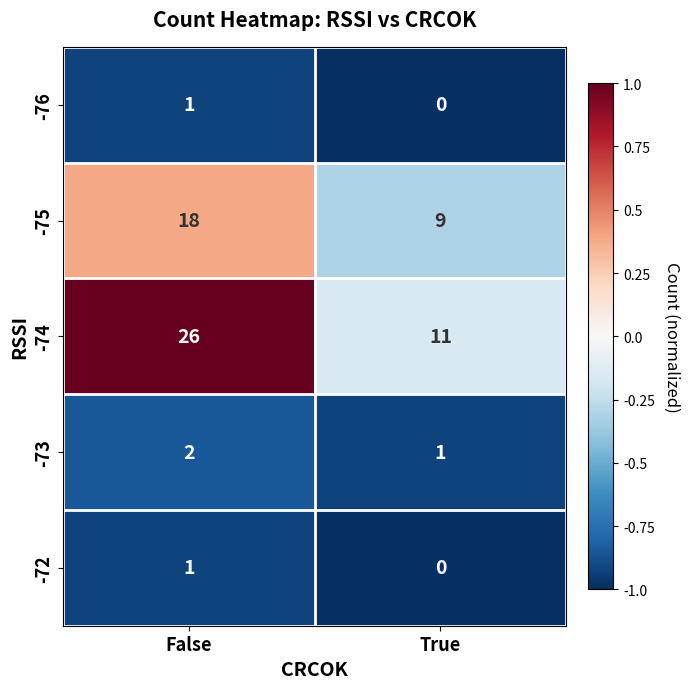

Reading left to right, what are all the values shown in this chart?

-76: False=1	True=0
-75: False=18	True=9
-74: False=26	True=11
-73: False=2	True=1
-72: False=1	True=0